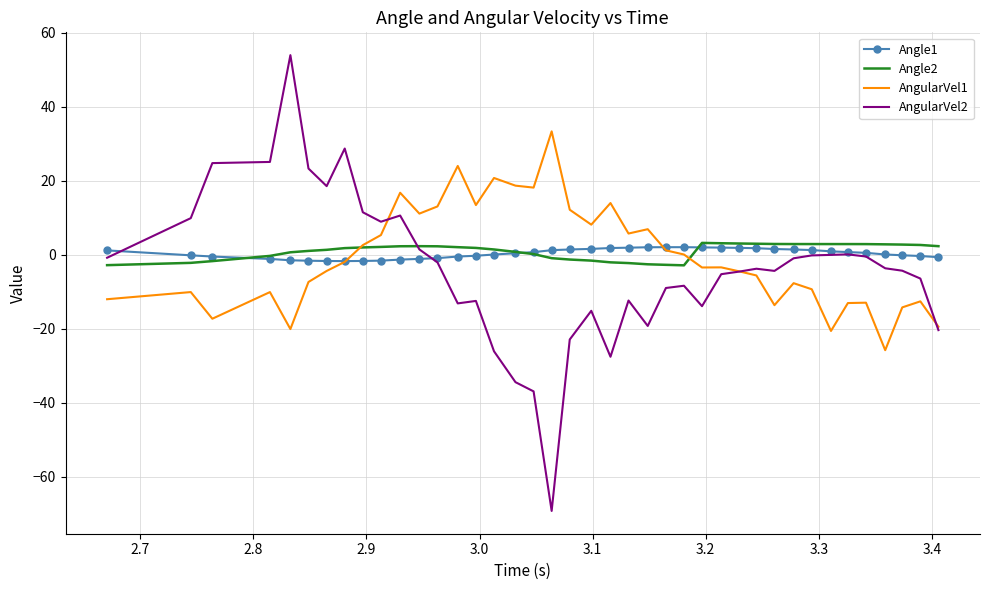

Which series has the widest spread of values?

AngularVel2